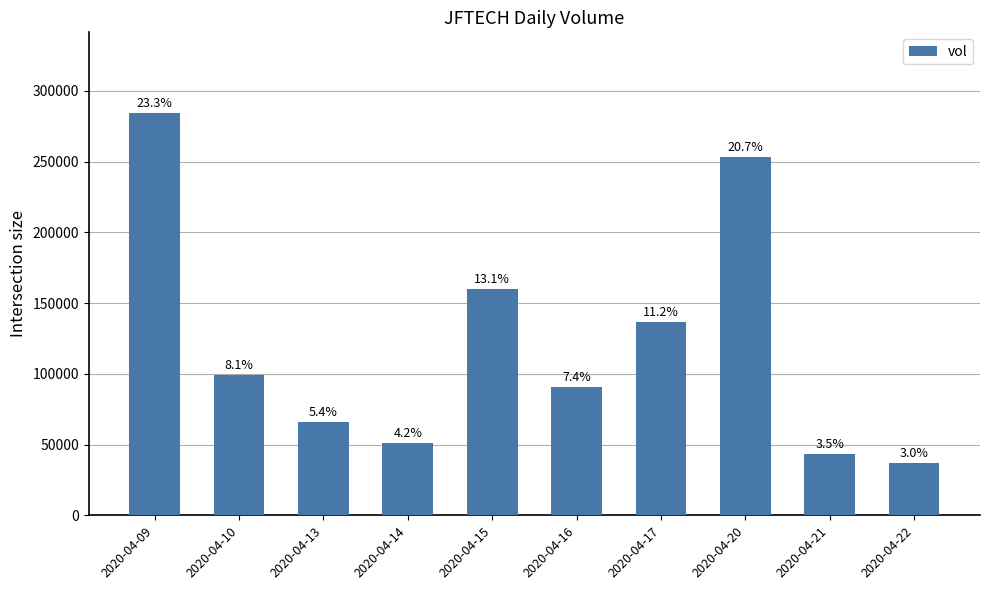

What is the difference between the values at 2020-04-13 and 2020-04-14?

14800